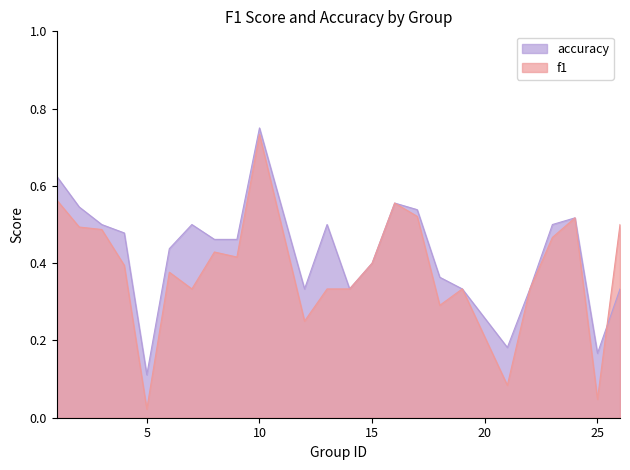

How many intersections are there between f1 and accuracy?

1